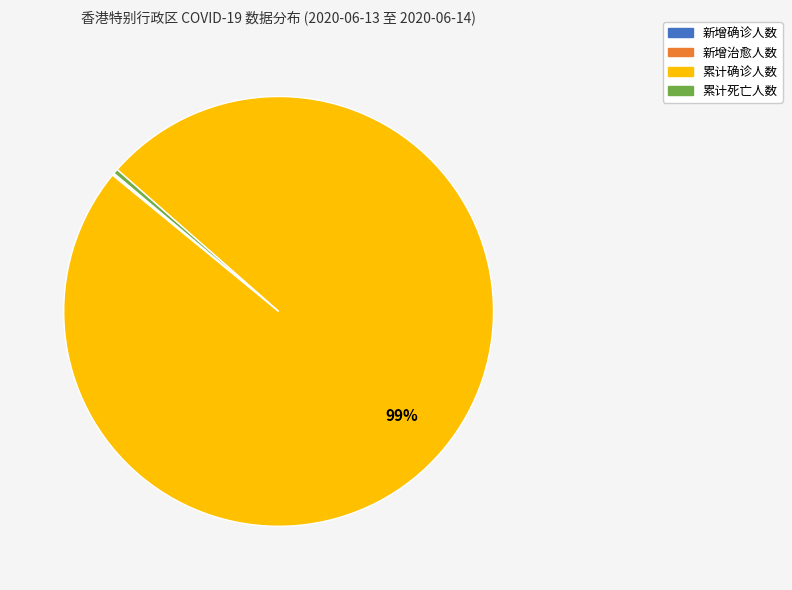

Does any single category account for the majority?

Yes